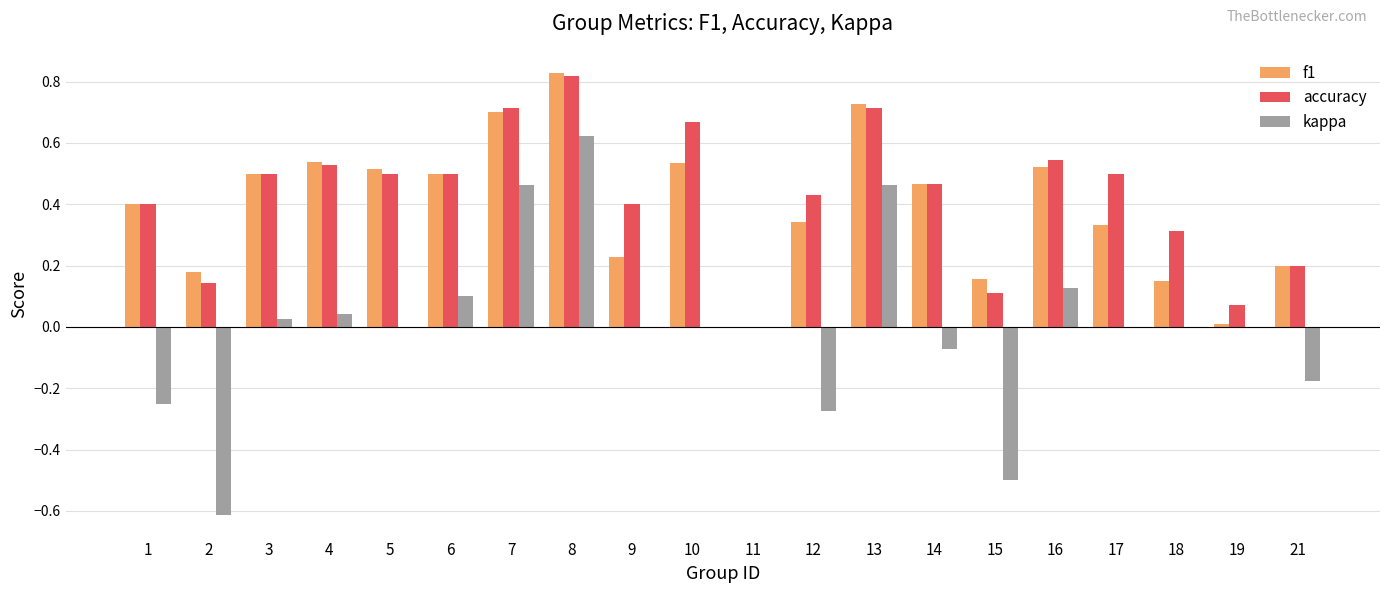

Is it true that accuracy equals 0.1 at 9?

False